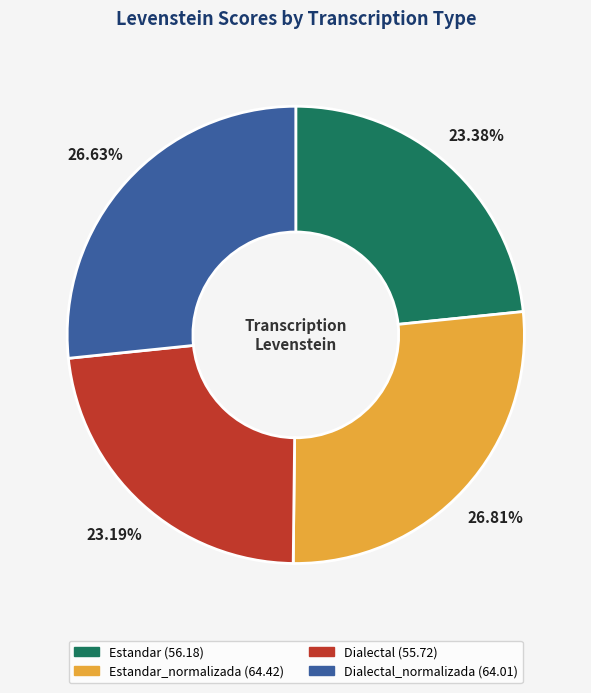

Is there a majority slice in this chart?

No